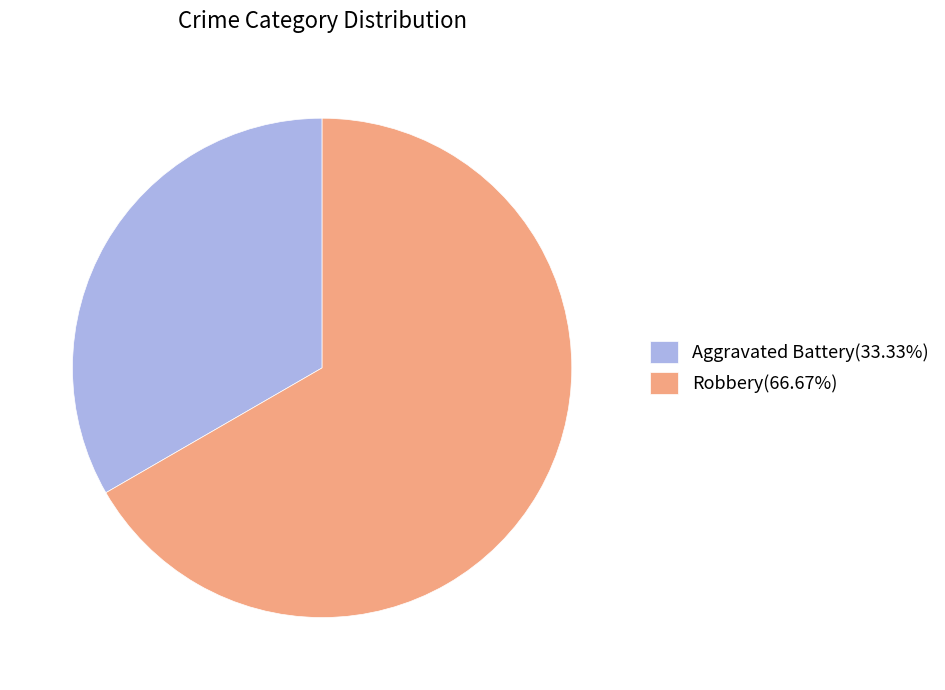

To the nearest percent, what is the difference between the largest and smallest slice percentages?

33%